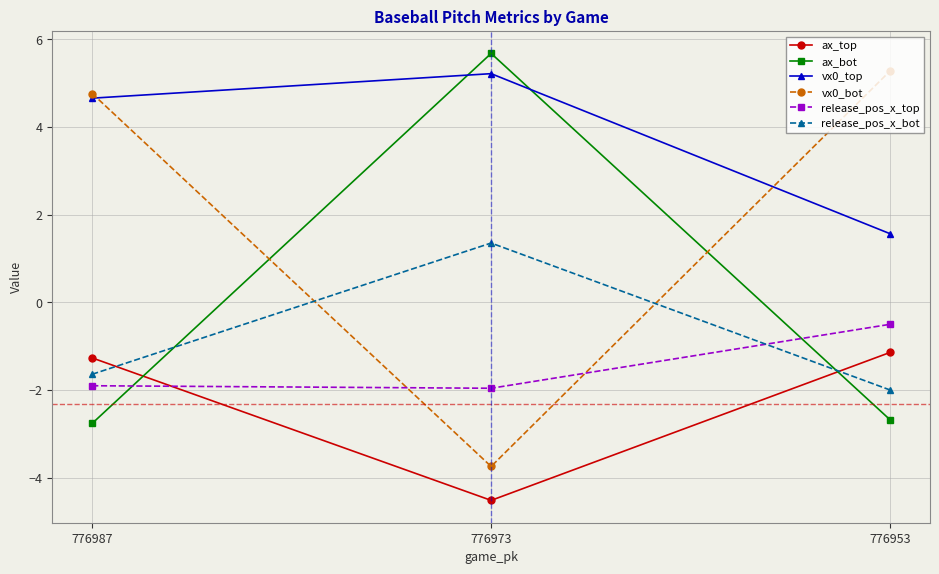

What are all the series names shown in the legend?

ax_top, ax_bot, vx0_top, vx0_bot, release_pos_x_top, release_pos_x_bot